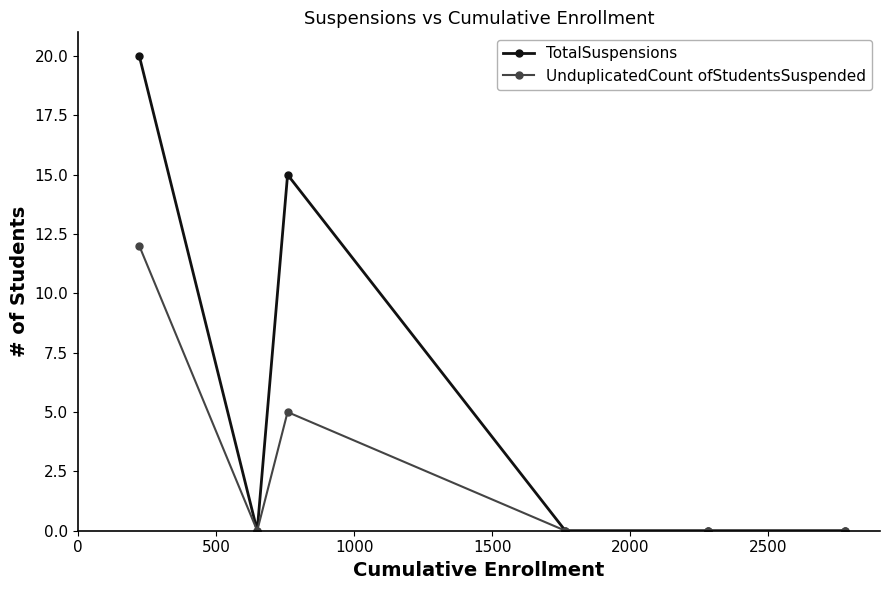

Does the chart display data point markers on the line(s)?

Yes